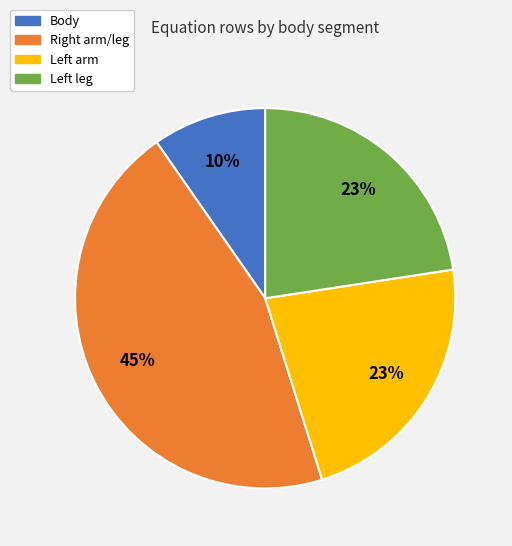

How many segments does this pie chart have?

4